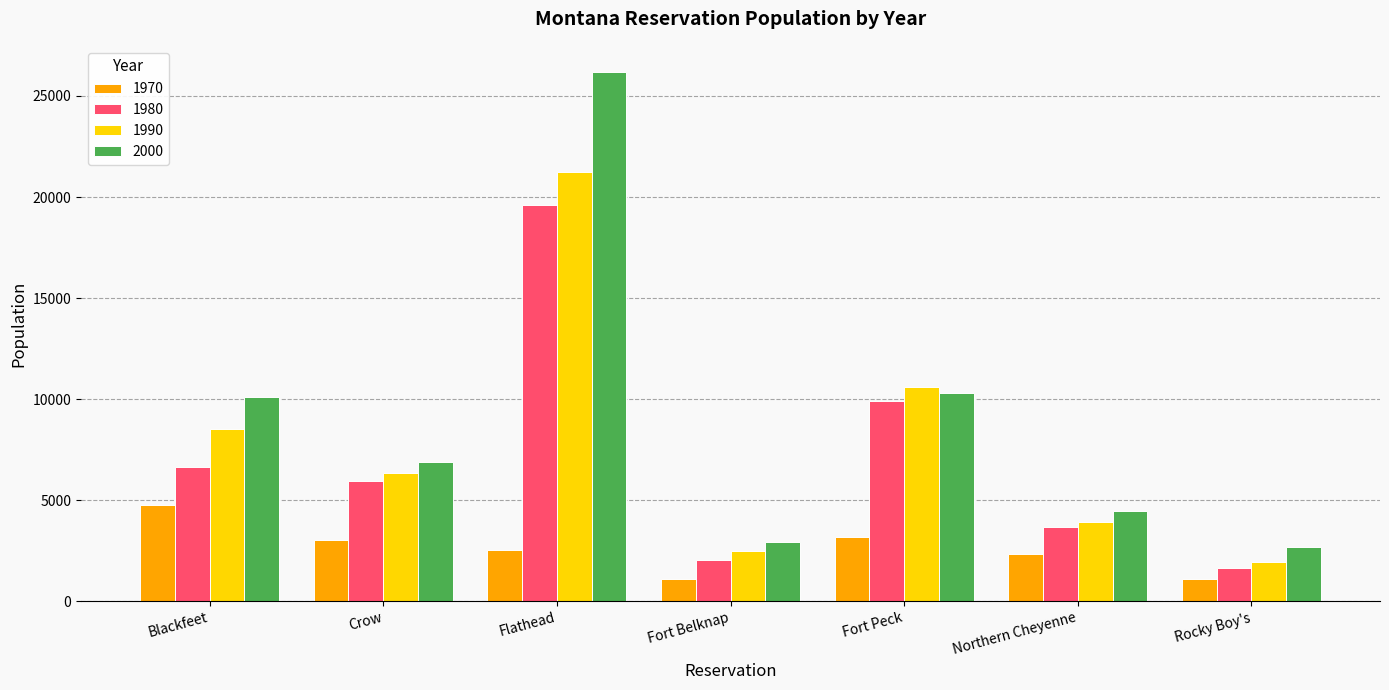

Which series has the largest range (max minus min)?

2000